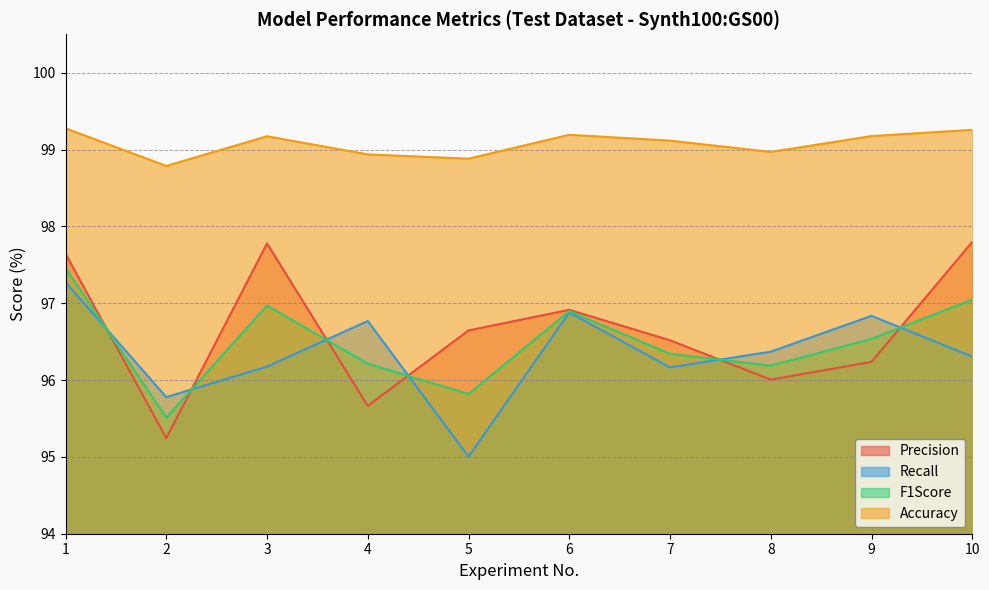

At 2, list the series in order from smallest to largest.

Precision, F1Score, Recall, Accuracy